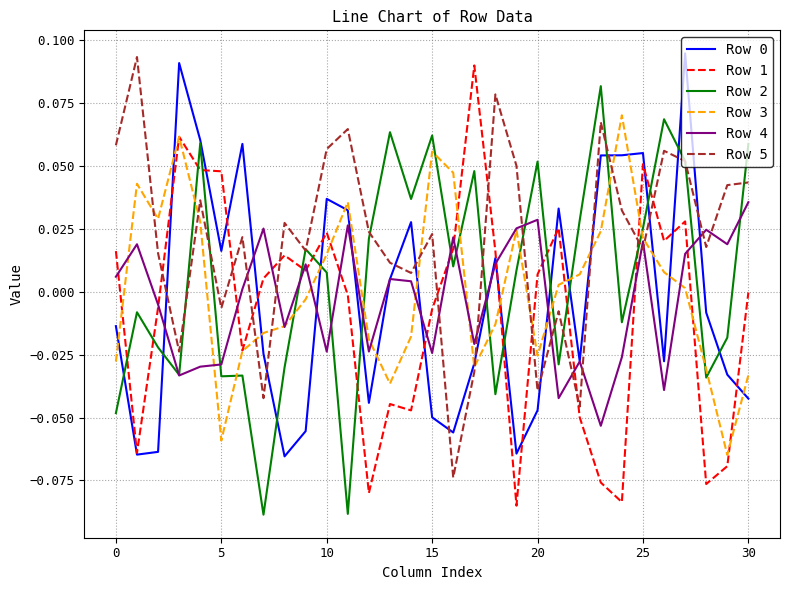

True or false: Row 0 and Row 5 cross at least once.

True